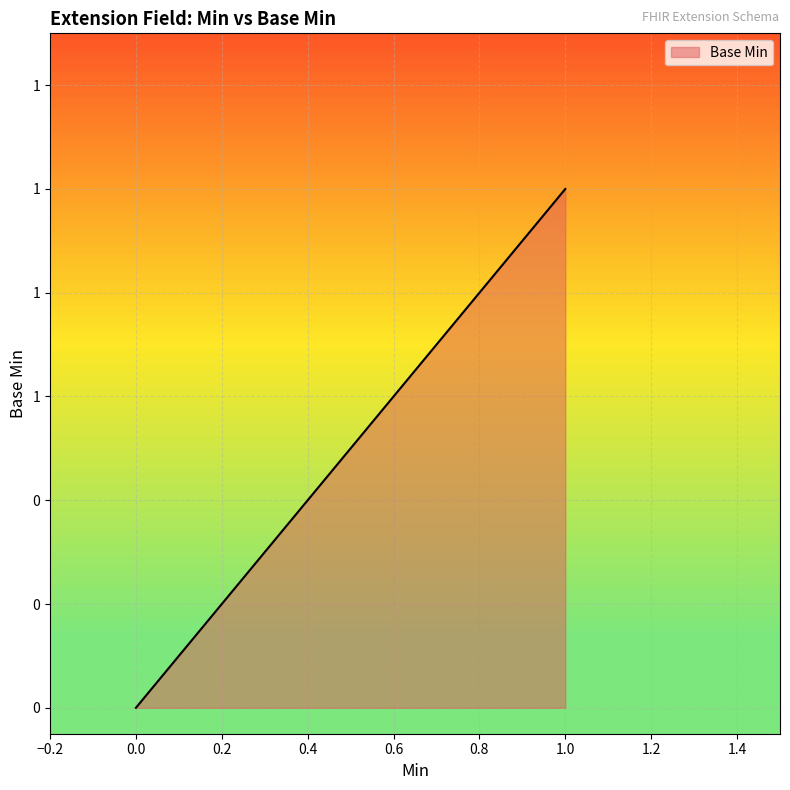

How many series are shown in this chart?

1